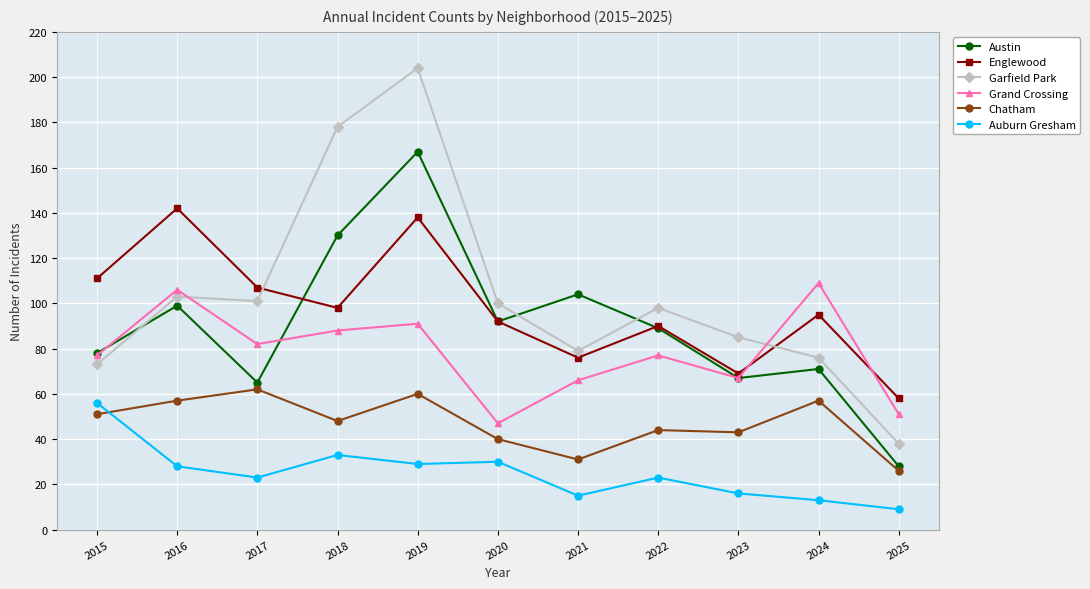

What is the total value across all series at 2021?

371